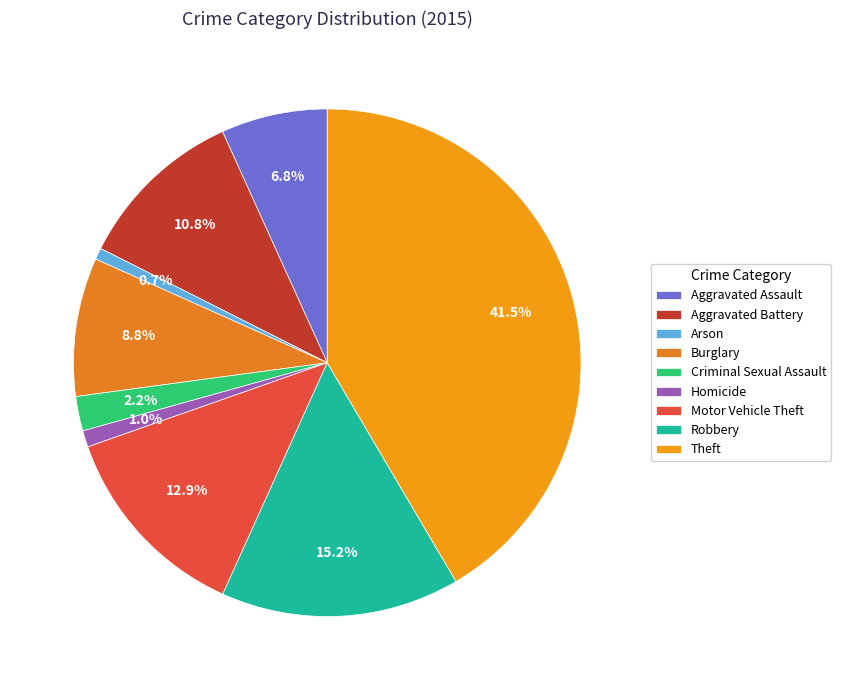

To the nearest percent, what is the combined percentage of Robbery and Criminal Sexual Assault?

17%